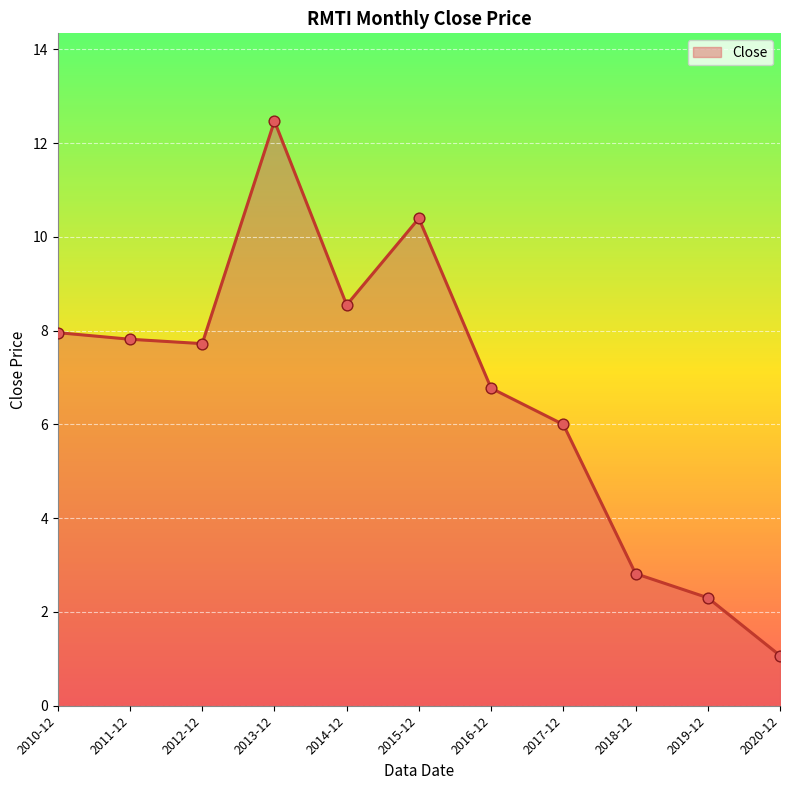

Which has a higher value, 2012-12 or 2019-12?

2012-12